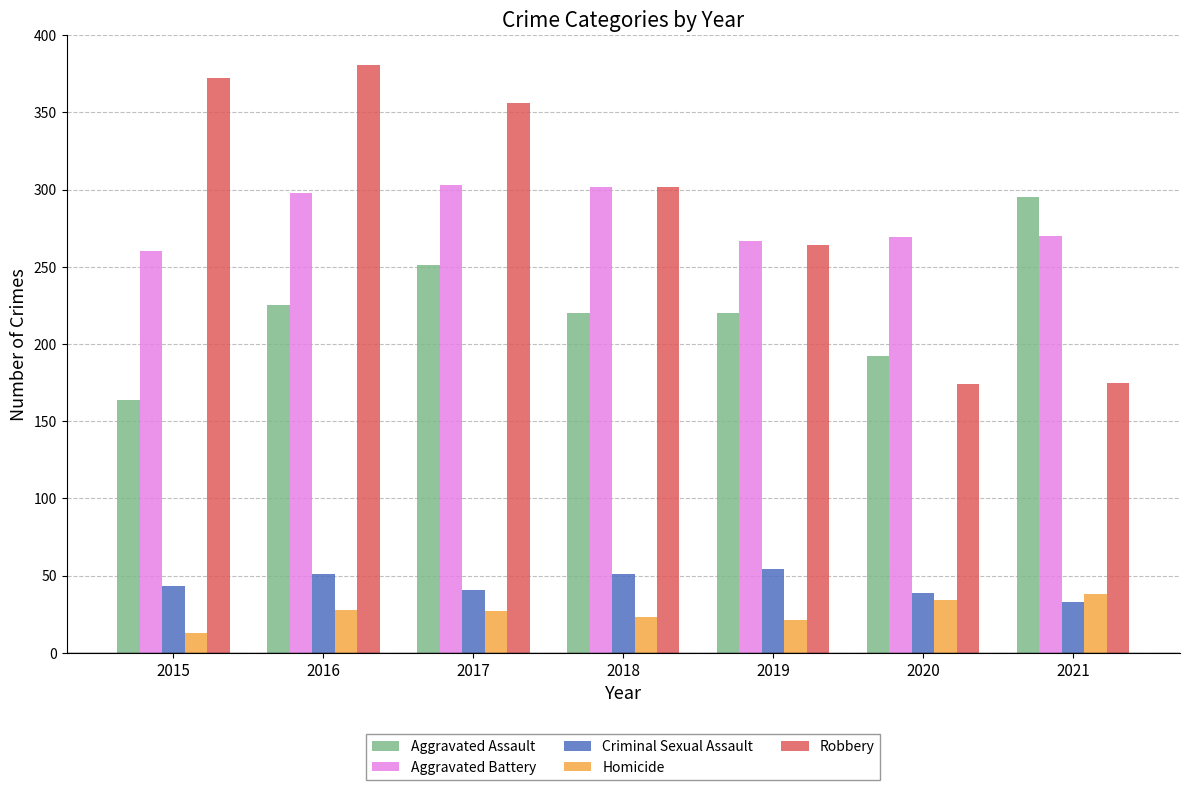

What is the average value of the Aggravated Battery series?

281